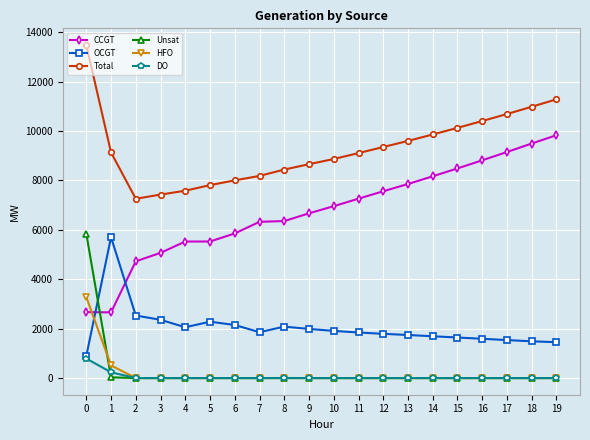

How many series are shown in this chart?

6